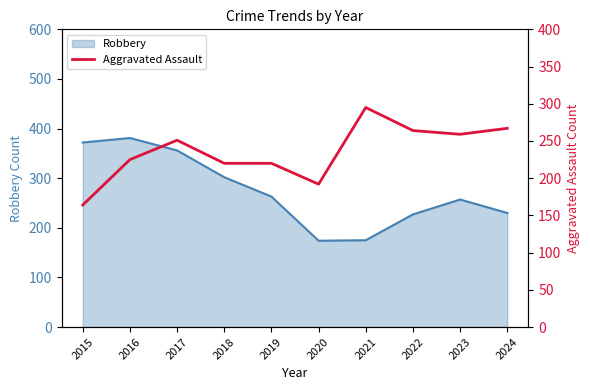

True or false: the data shows 376 at 2018.

False